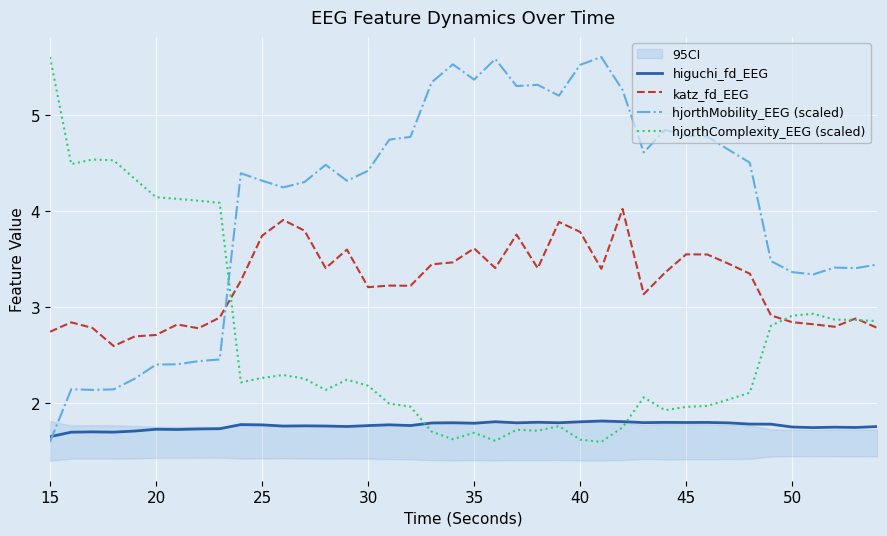

After their last crossing, which series has the higher values: hjorthMobility_EEG (scaled) or katz_fd_EEG?

hjorthMobility_EEG (scaled)